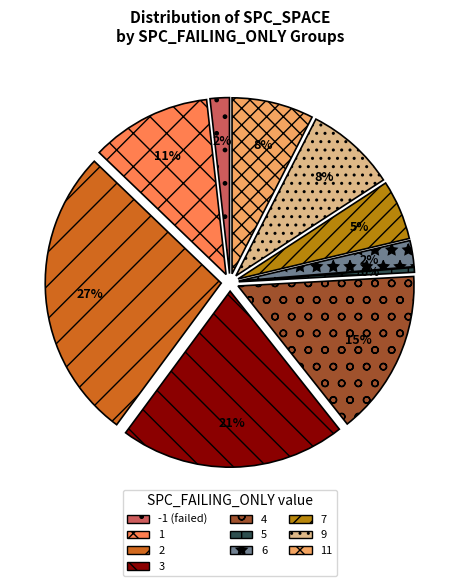

What percentage is NOT represented by 1?

88.3%